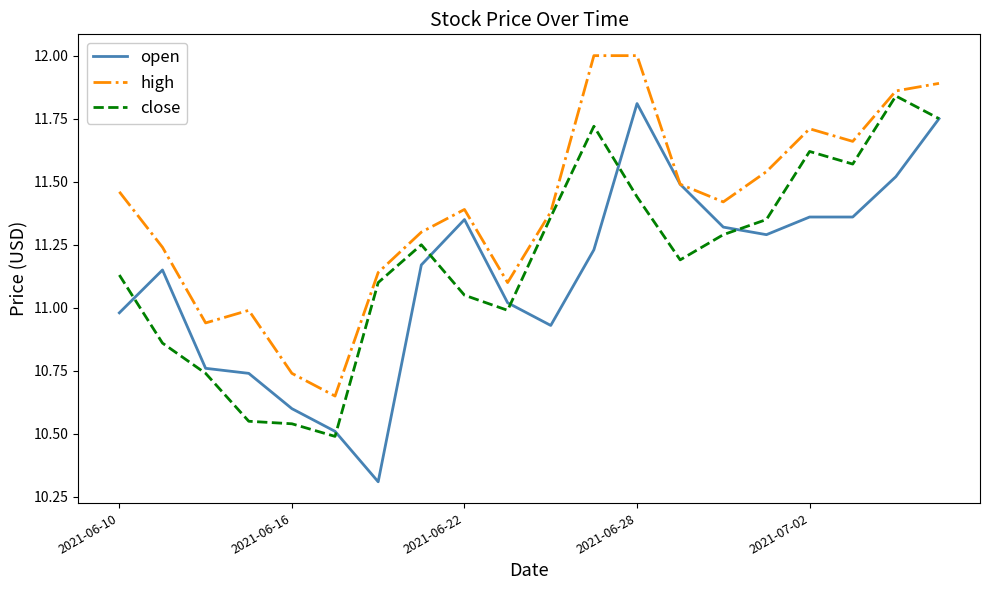

Which series has the largest range (max minus min)?

open